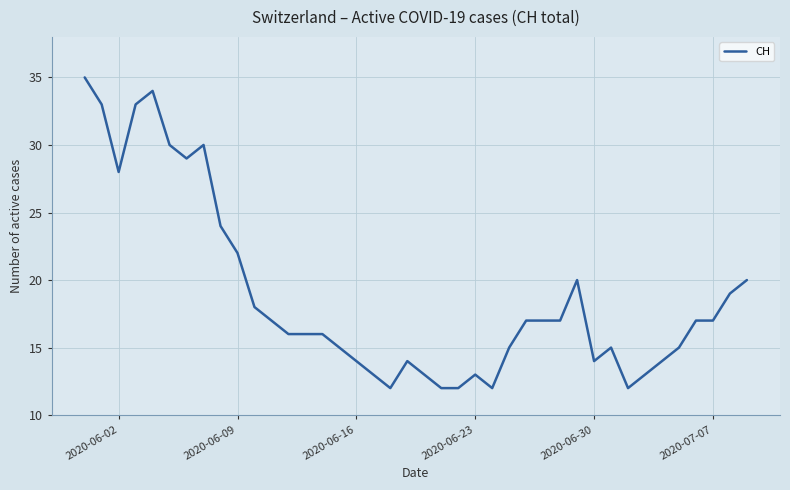

What is the difference between the maximum and minimum values?

23